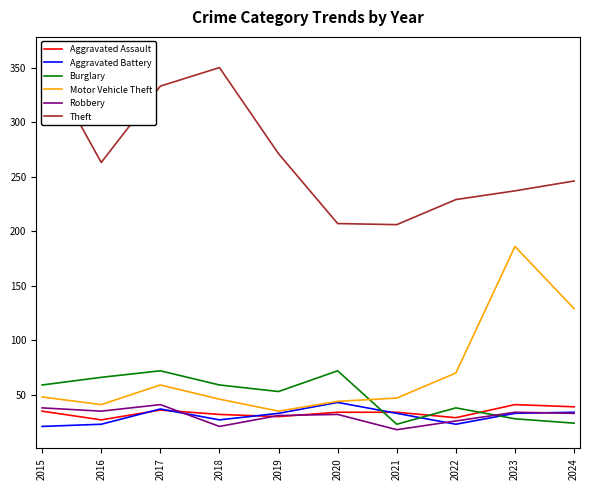

What is the value of the Burglary point at the 9th from the left?

28